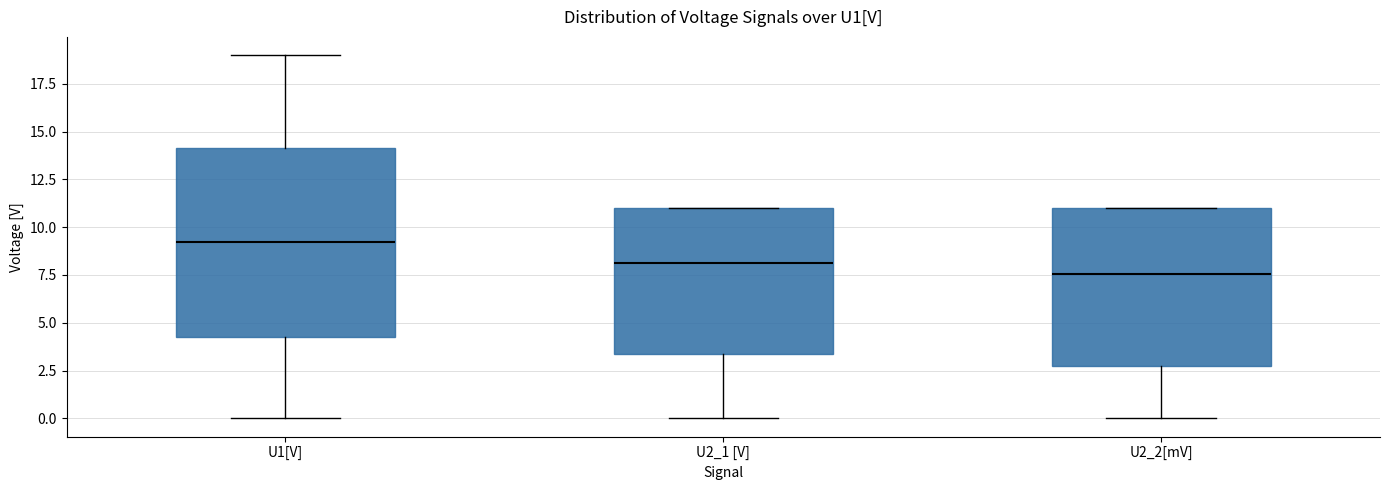

Which box's median line is the lowest?

U2_2[mV]